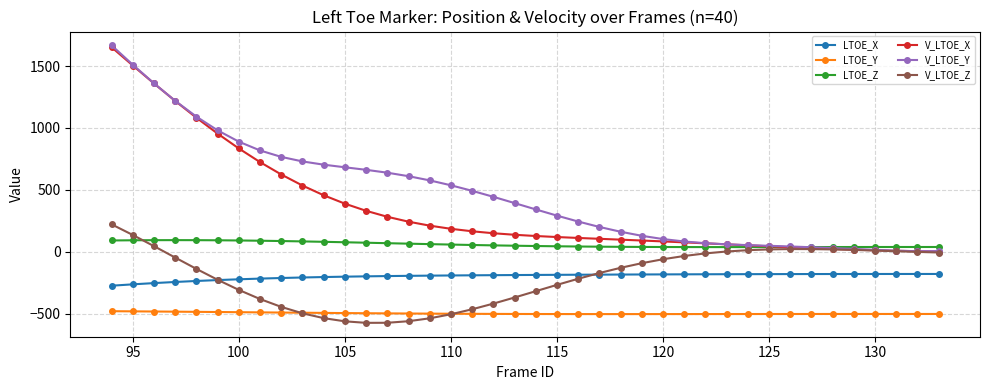

What is the highest value of the LTOE_Z series?

94.5